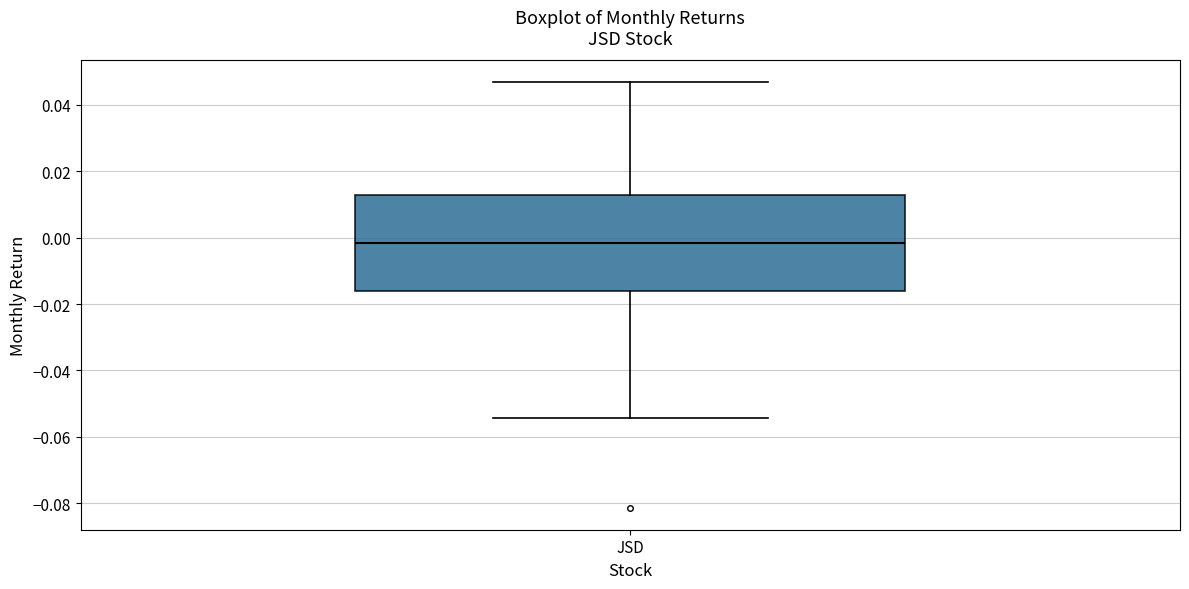

Read this box plot against the y-axis: the position of the median line, the range covered by the box, and the ends of both whiskers. The values are not printed on the chart, so give them approximately, as read against the axis.

median -0.002, box -0.016 to 0.012, whiskers -0.054 to 0.046